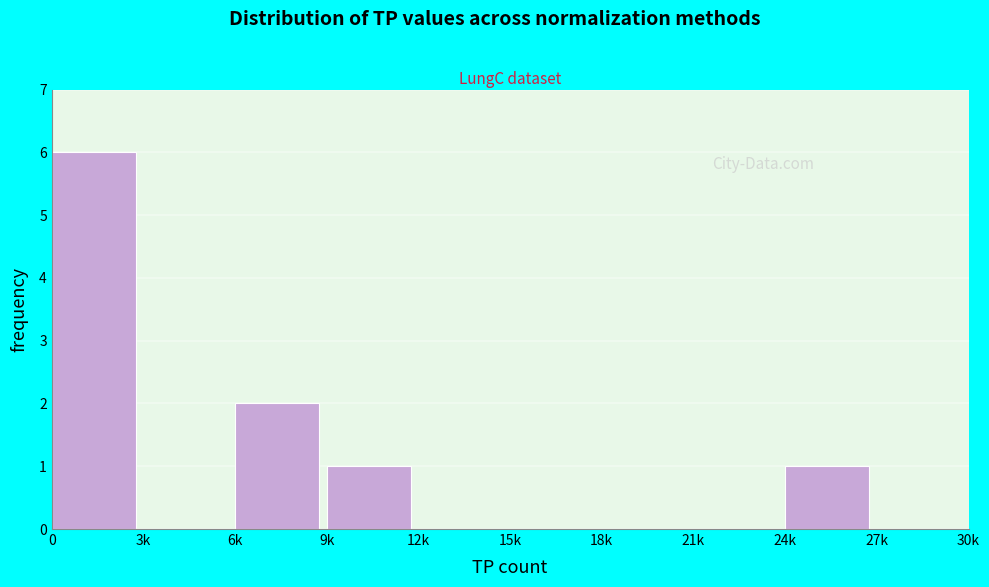

Reading right to left, list all the values displayed in this chart.

27k=0	24k=1	21k=0	18k=0	15k=0	12k=0	9k=1	6k=2	3k=0	0=6